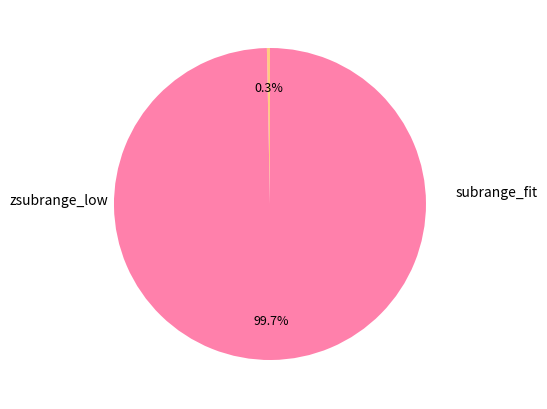

Does any single category account for the majority?

Yes